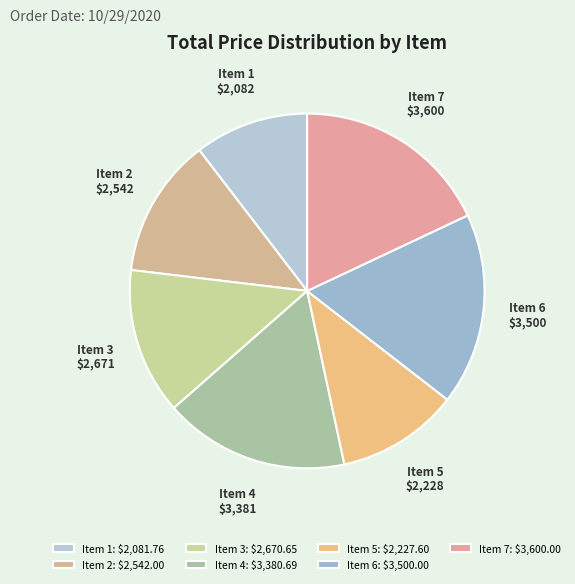

What is the ratio of the value at Item 4 to the value at Item 5?

1.5